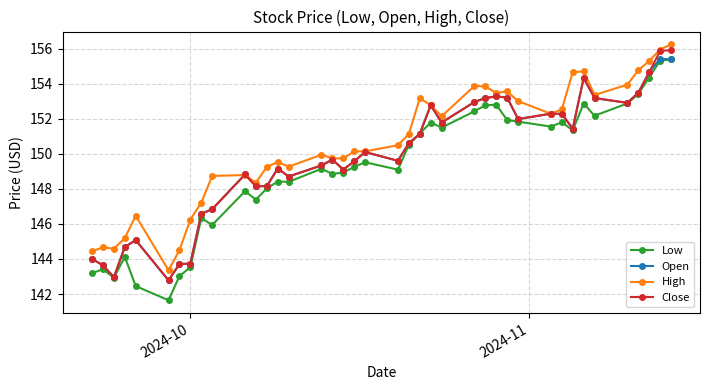

Which series has the largest total across all categories?

High